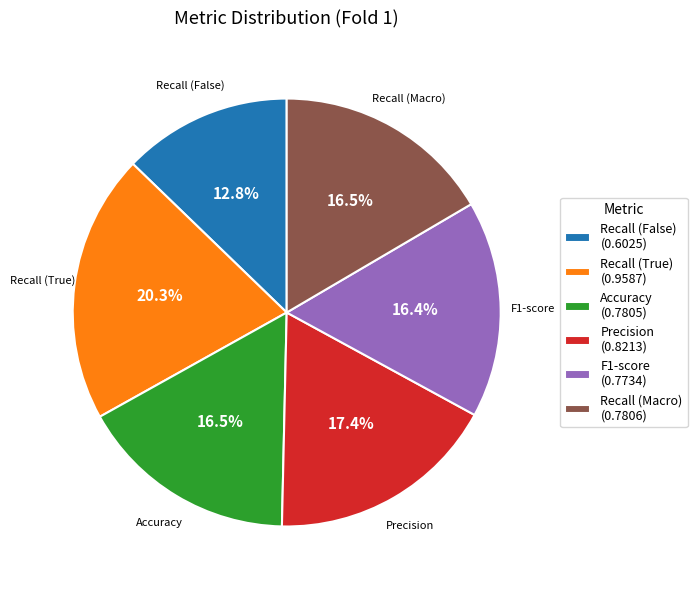

True or false: Precision accounts for 17% of the total.

True